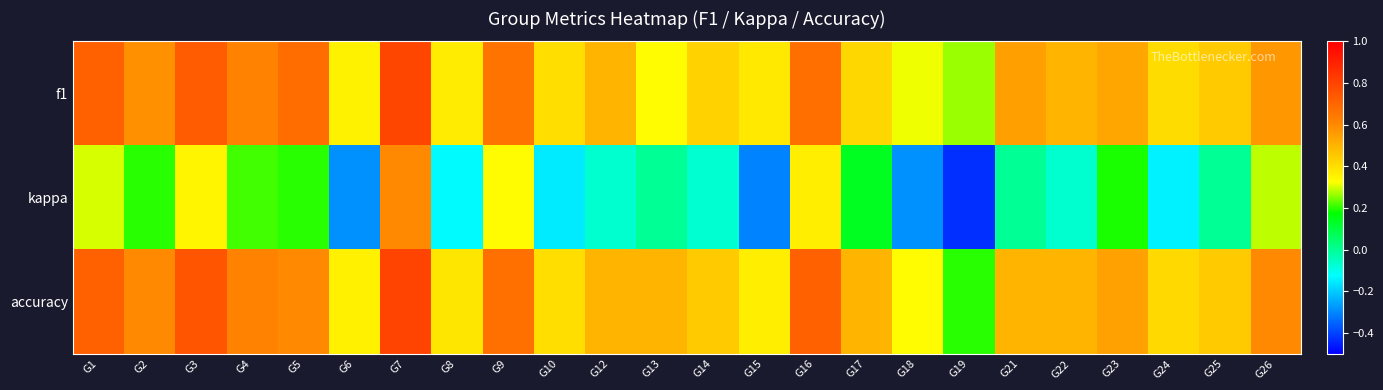

Between G2 and G25, which is larger?

G2